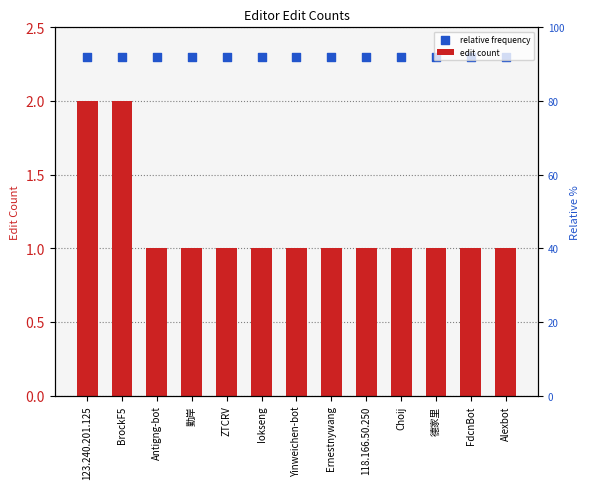

What are all the series names shown in the legend?

edit count, relative frequency